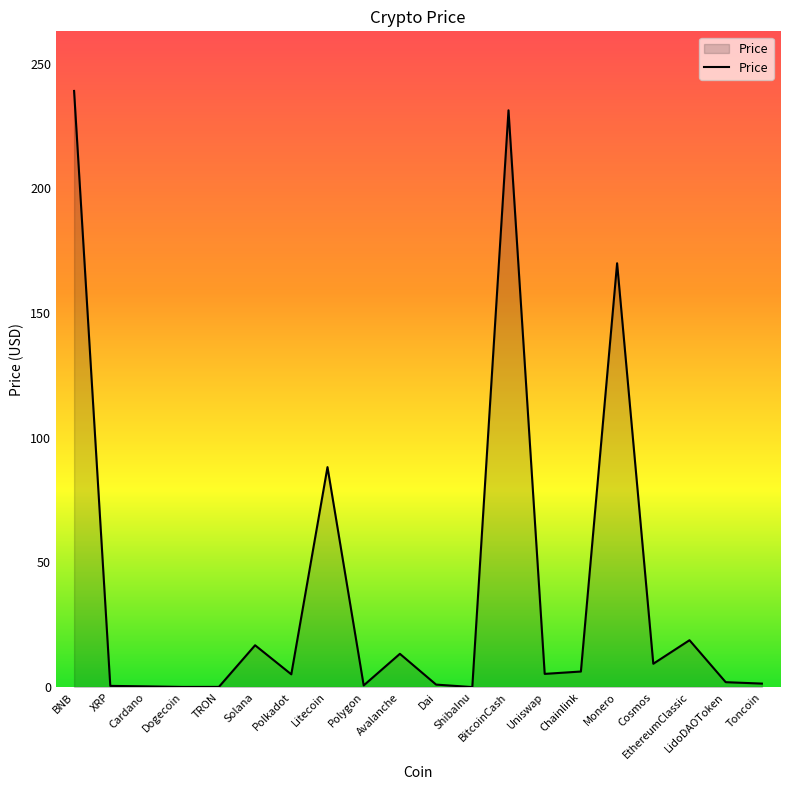

Read the value at Uniswap.

5.3